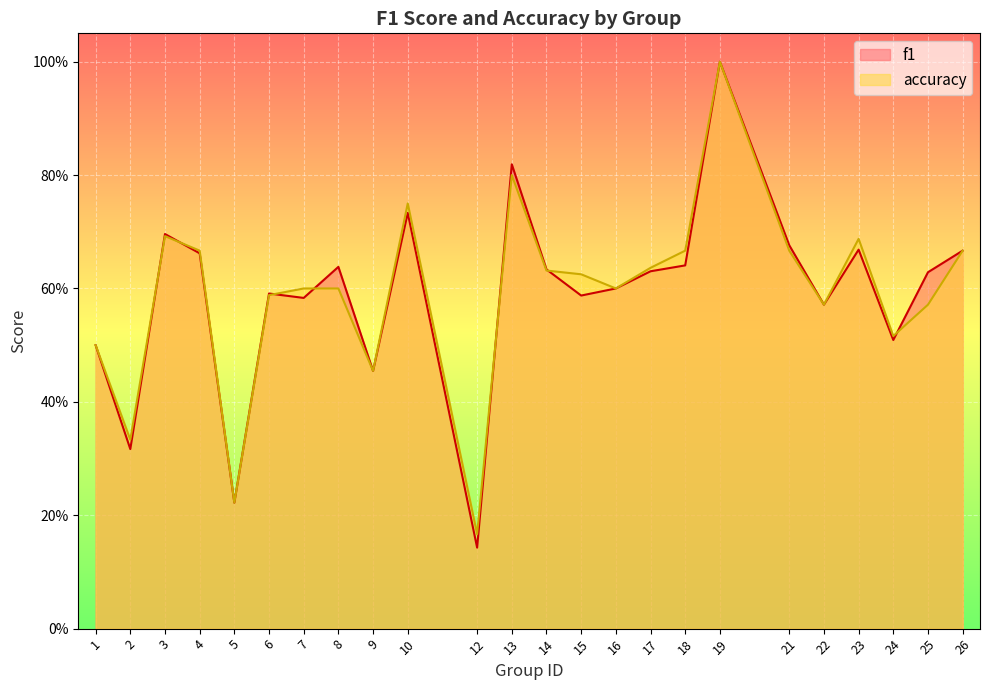

Reading right to left, list all the values displayed in this chart.

f1: 26=0.7	25=0.6	24=0.5	23=0.7	22=0.6	21=0.7	19=1.0	18=0.6	17=0.6	16=0.6	15=0.6	14=0.6	13=0.8	12=0.1	10=0.7	9=0.5	8=0.6	7=0.6	6=0.6	5=0.2	4=0.7	3=0.7	2=0.3	1=0.5
accuracy: 26=0.7	25=0.6	24=0.5	23=0.7	22=0.6	21=0.7	19=1.0	18=0.7	17=0.6	16=0.6	15=0.6	14=0.6	13=0.8	12=0.2	10=0.8	9=0.5	8=0.6	7=0.6	6=0.6	5=0.2	4=0.7	3=0.7	2=0.3	1=0.5